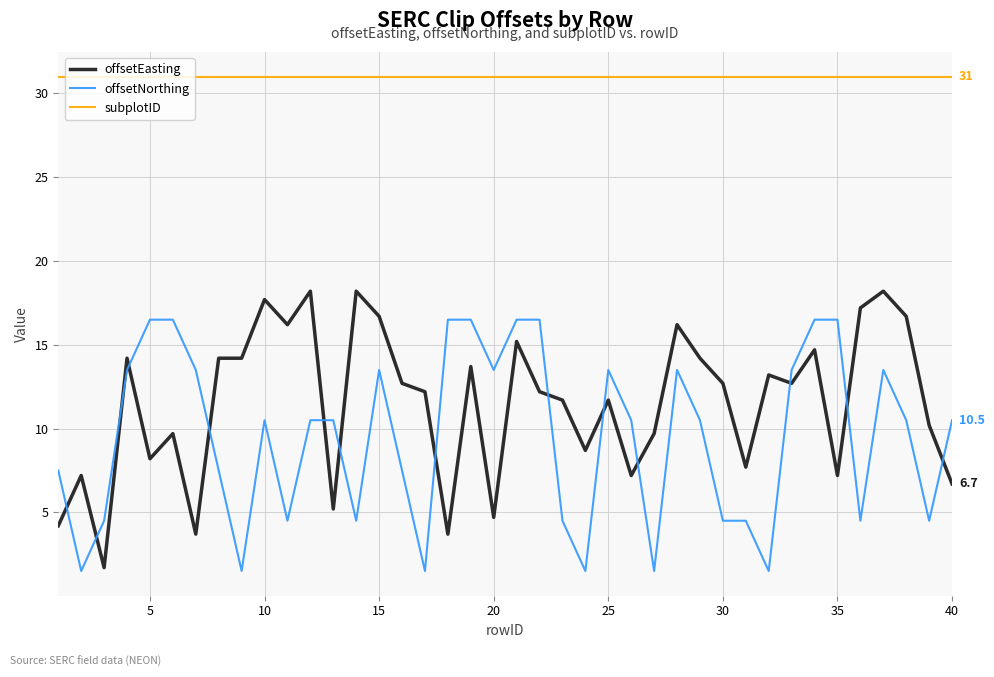

Is this an area chart (filled region under the line)?

No